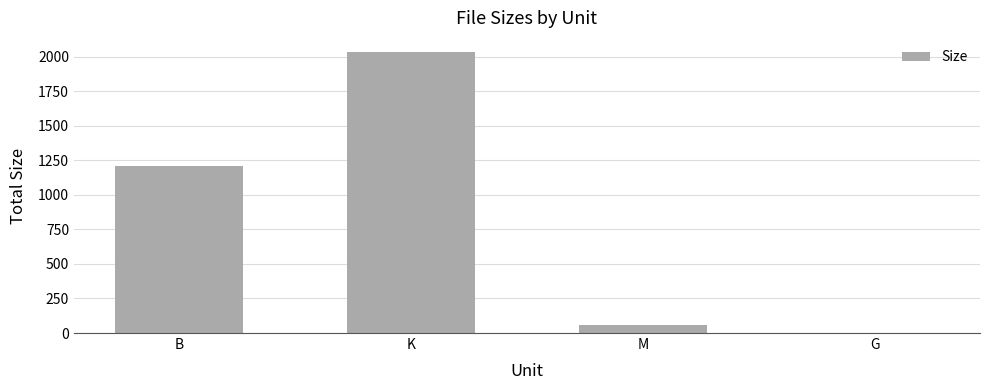

Reading right to left, list all the values displayed in this chart.

G=1.6	M=57.4	K=2033.9	B=1210.0